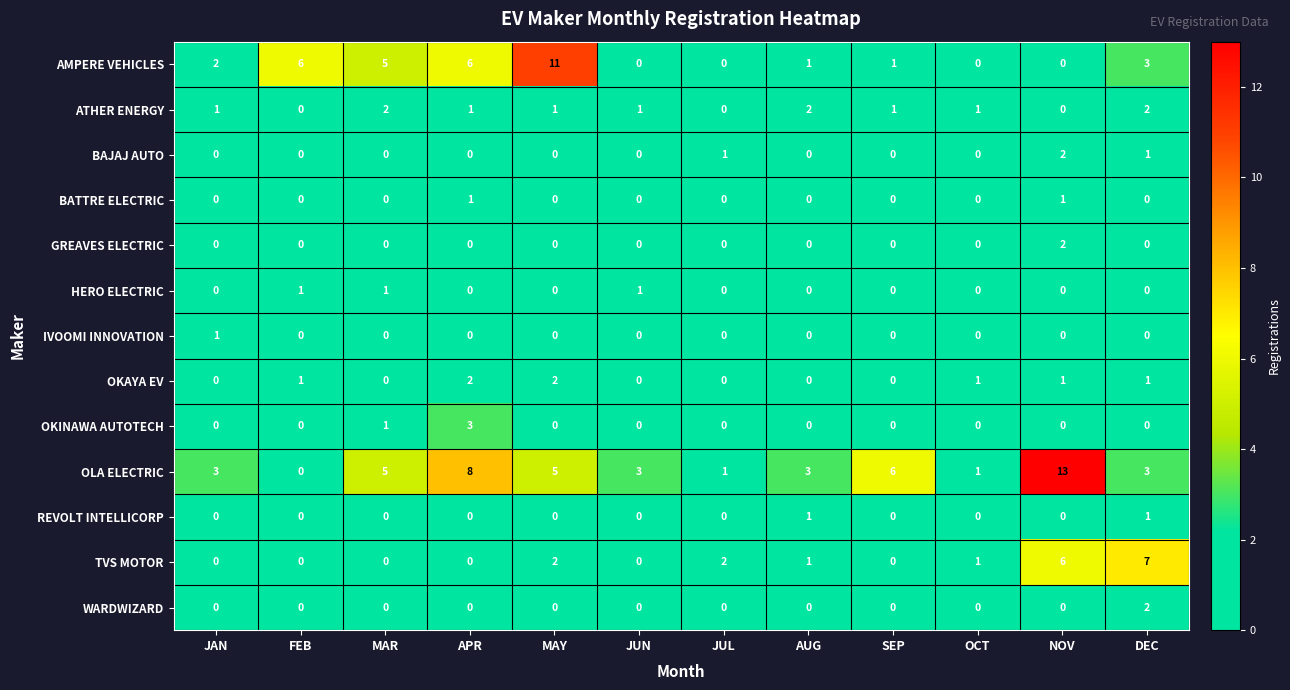

What is the difference between the maximum and minimum values in the OLA ELECTRIC series?

13